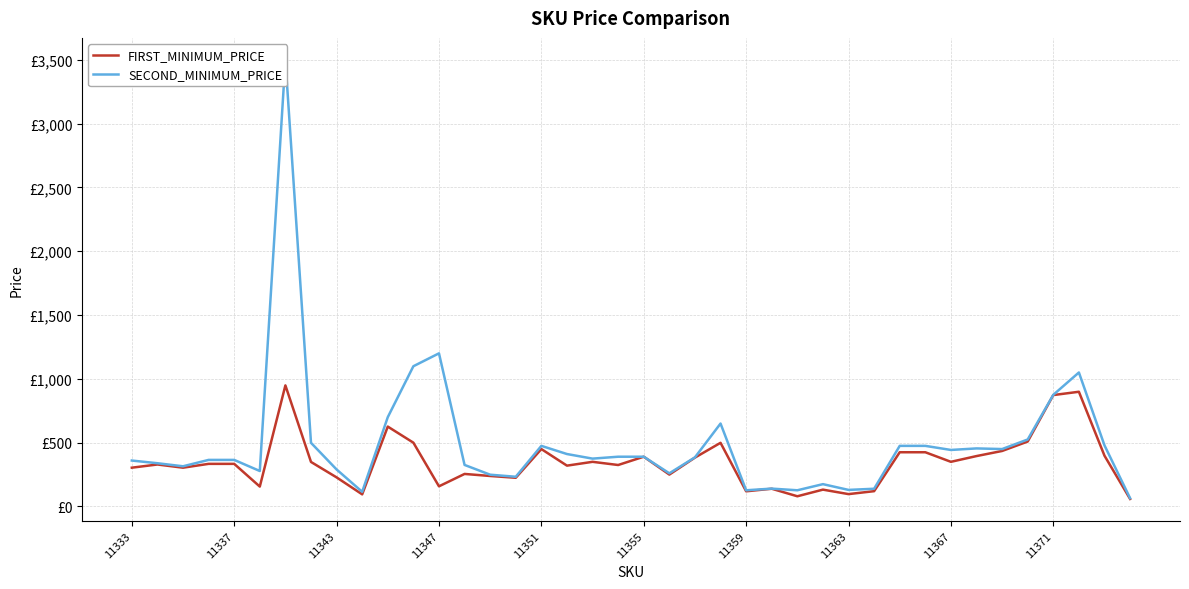

What is the spread (max minus min) of values at 15?

7.9